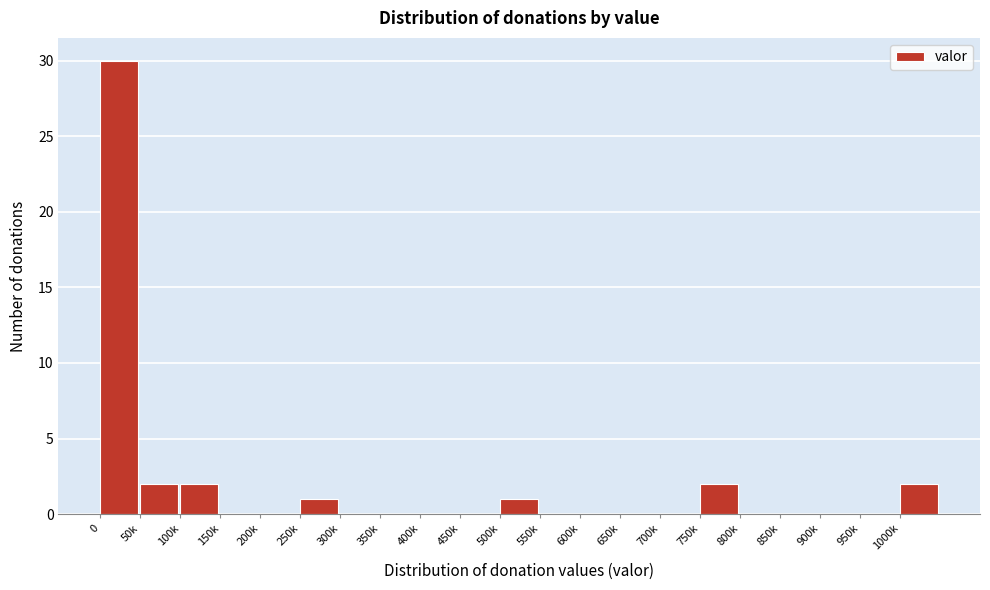

Reading left to right, list all the values displayed in this chart.

0=30	50k=2	100k=2	150k=0	200k=0	250k=1	300k=0	350k=0	400k=0	450k=0	500k=1	550k=0	600k=0	650k=0	700k=0	750k=2	800k=0	850k=0	900k=0	950k=0	1000k=2